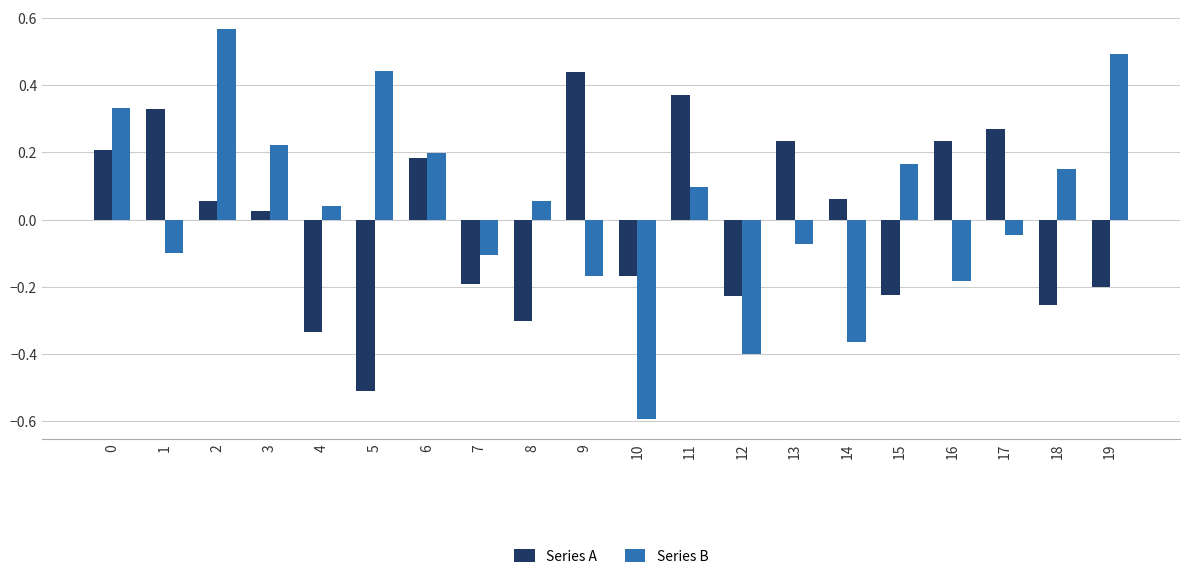

Which series has the widest spread of values?

Series B